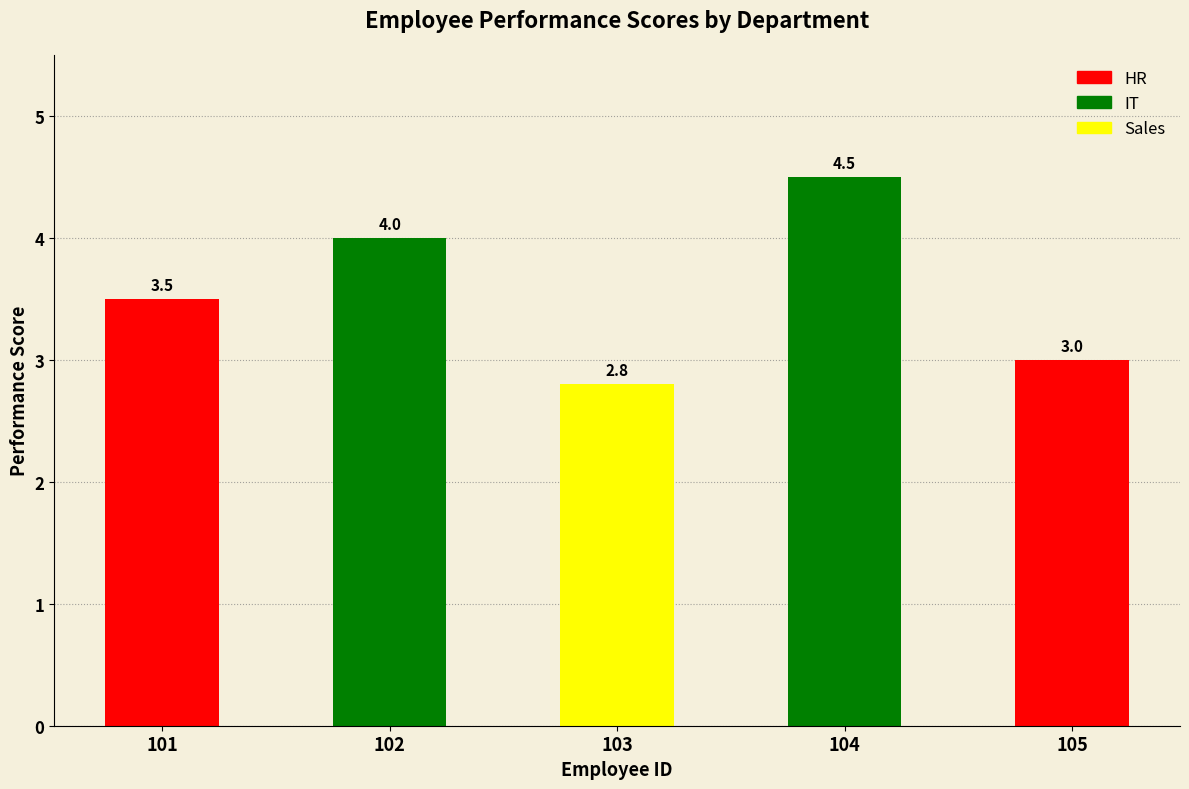

How many data points does each series have?

5